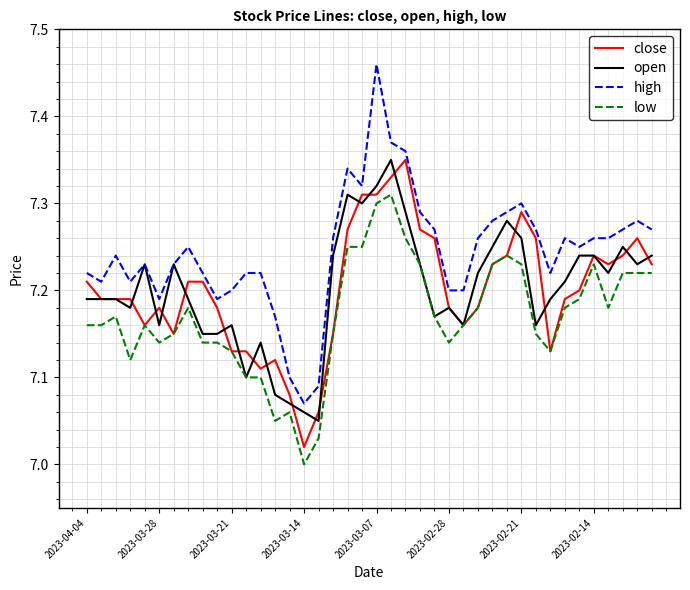

Reading right to left, extract all data points from this chart.

close: 7.2	7.3	7.2	7.2	7.2	7.2	7.2	7.1	7.3	7.3	7.2	7.2	7.2	7.2	7.2	7.3	7.3	7.3	7.3	7.3	7.3	7.3	7.2	7.1	7.0	7.1	7.1	7.1	7.1	7.1	7.2	7.2	7.2	7.2	7.2	7.2	7.2	7.2	7.2	7.2
open: 7.2	7.2	7.2	7.2	7.2	7.2	7.2	7.2	7.2	7.3	7.3	7.2	7.2	7.2	7.2	7.2	7.2	7.3	7.3	7.3	7.3	7.3	7.2	7.0	7.1	7.1	7.1	7.1	7.1	7.2	7.2	7.2	7.2	7.2	7.2	7.2	7.2	7.2	7.2	7.2
high: 7.3	7.3	7.3	7.3	7.3	7.2	7.3	7.2	7.3	7.3	7.3	7.3	7.3	7.2	7.2	7.3	7.3	7.4	7.4	7.5	7.3	7.3	7.3	7.1	7.1	7.1	7.2	7.2	7.2	7.2	7.2	7.2	7.2	7.2	7.2	7.2	7.2	7.2	7.2	7.2
low: 7.2	7.2	7.2	7.2	7.2	7.2	7.2	7.1	7.2	7.2	7.2	7.2	7.2	7.2	7.1	7.2	7.2	7.3	7.3	7.3	7.2	7.2	7.2	7.0	7.0	7.1	7.0	7.1	7.1	7.1	7.1	7.1	7.2	7.2	7.1	7.2	7.1	7.2	7.2	7.2